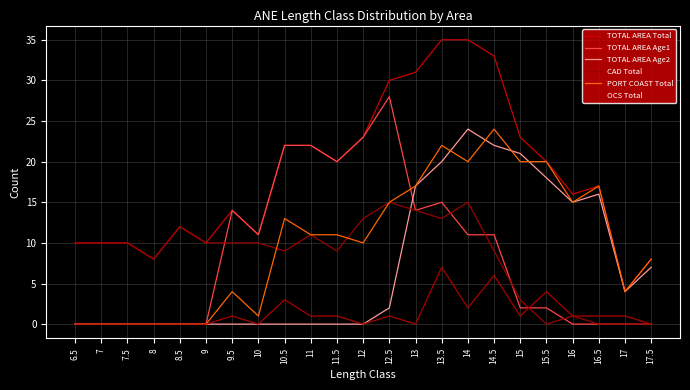

The value of TOTAL AREA Age1 at 10.5 is 32. True or false?

False